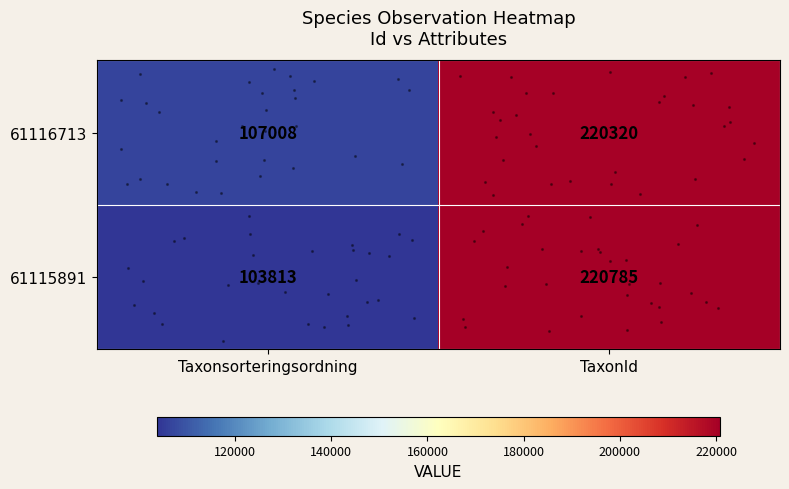

What is the spread (max minus min) of values at TaxonId?

465